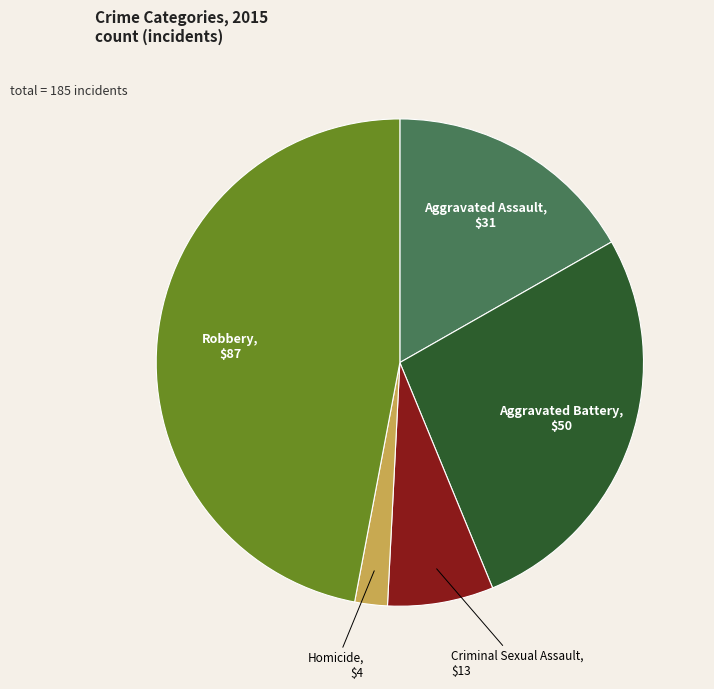

The Robbery slice represents 47% of the pie. True or false?

True